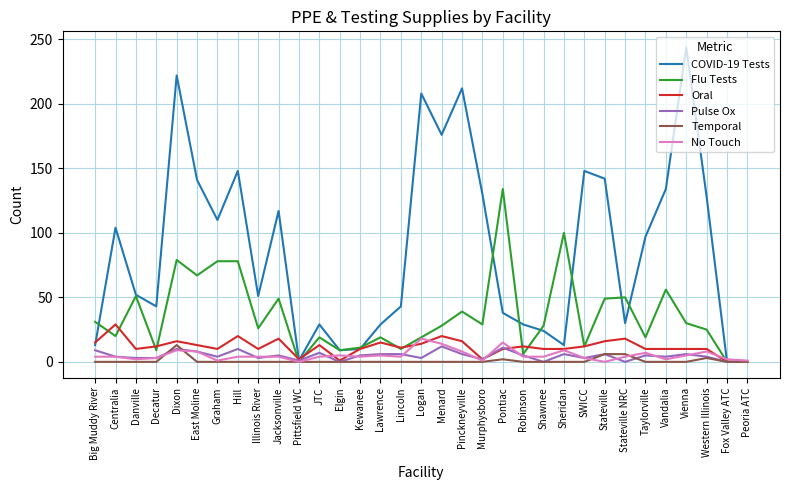

What is the spread (max minus min) of values at Jacksonville?

117